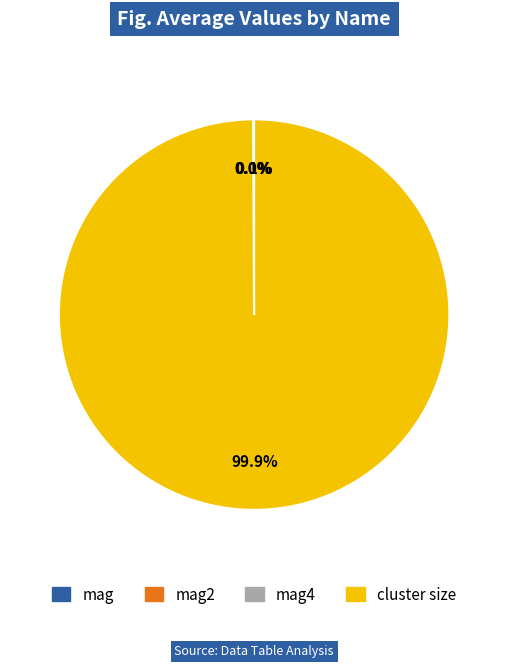

Is there a majority slice in this chart?

Yes